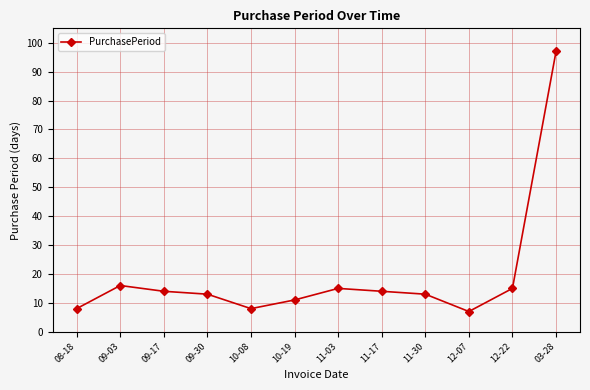

The chart shows a value of 20 at 09-30. True or false?

False